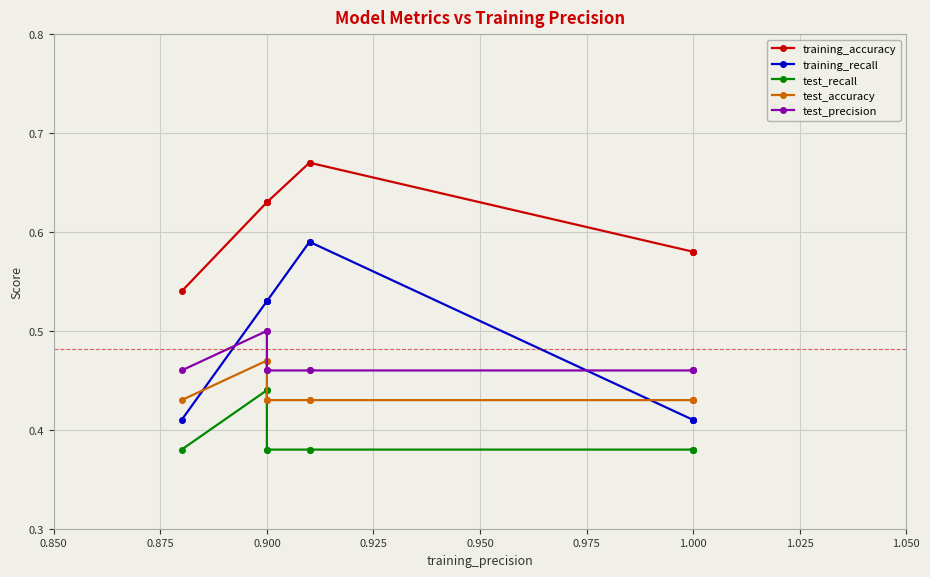

Which series changed the most between 0.900 and 1.000?

training_recall